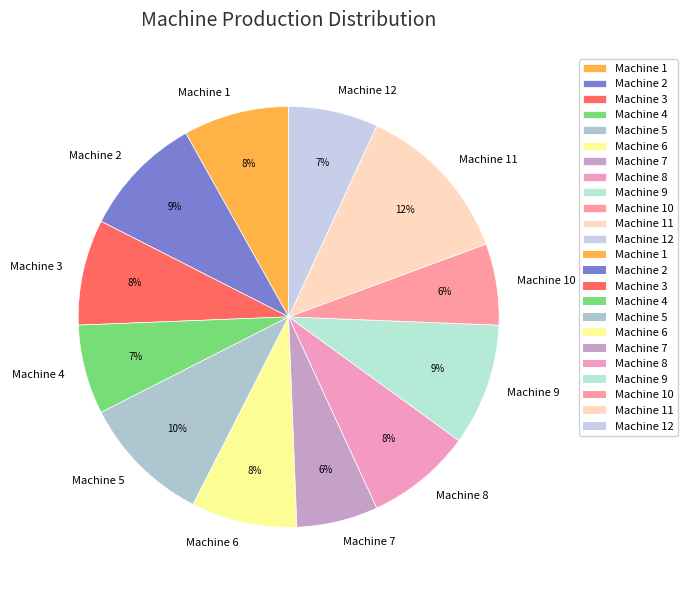

To the nearest percent, what is the average slice percentage?

8%